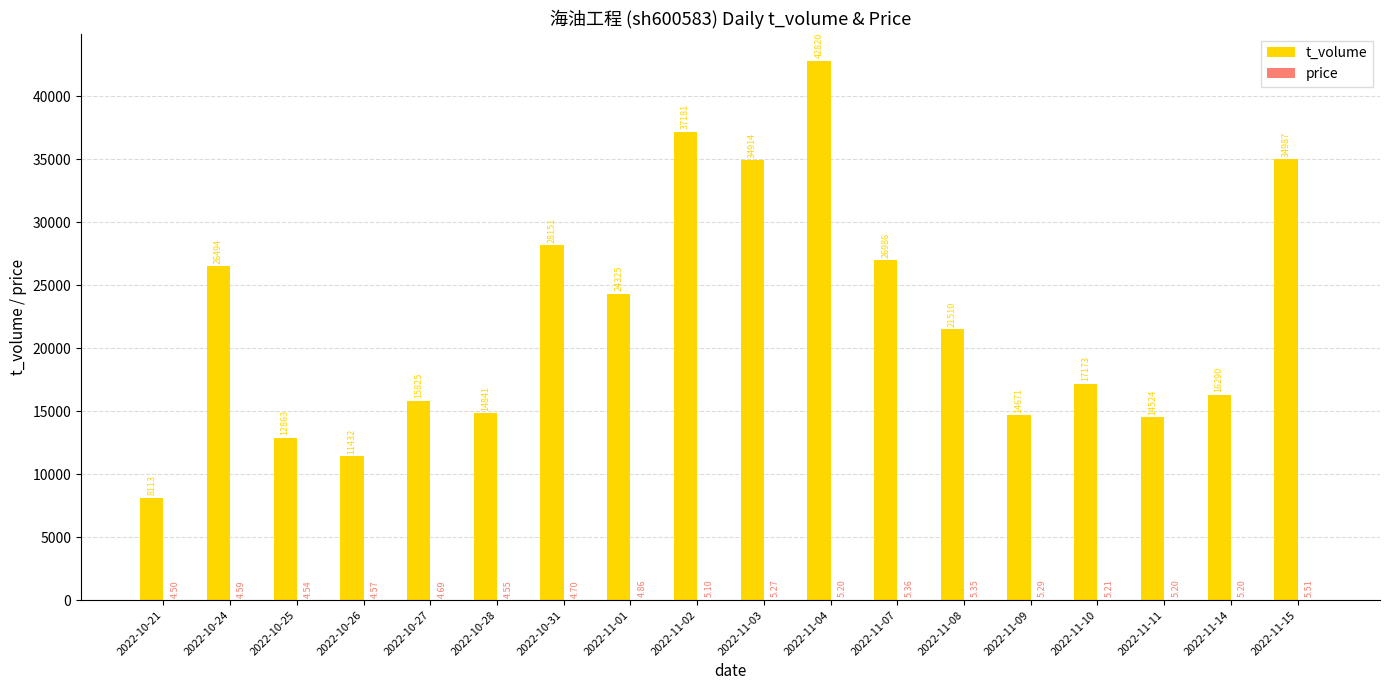

The value of t_volume at 2022-11-15 is 49924.8. True or false?

False